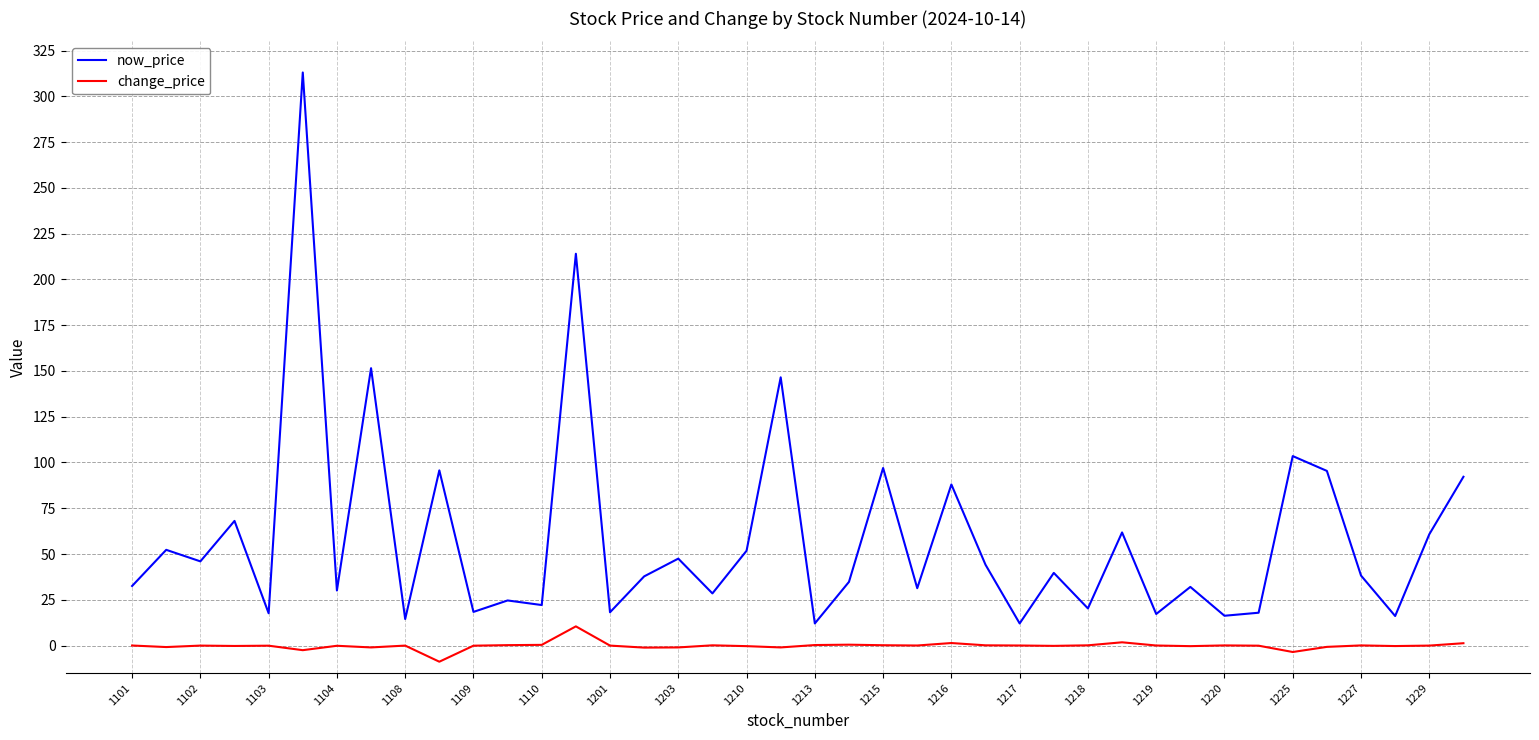

What is the greatest value displayed?

313.0